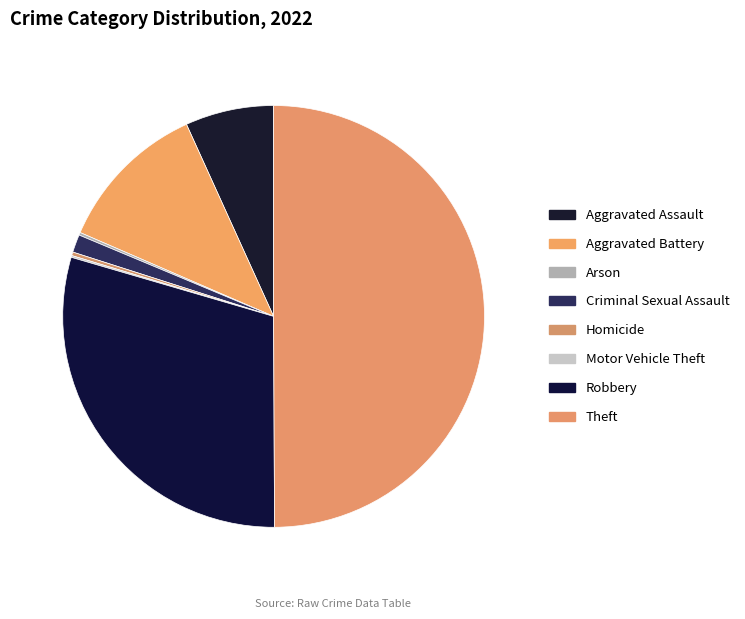

Count the number of slices in the pie.

8